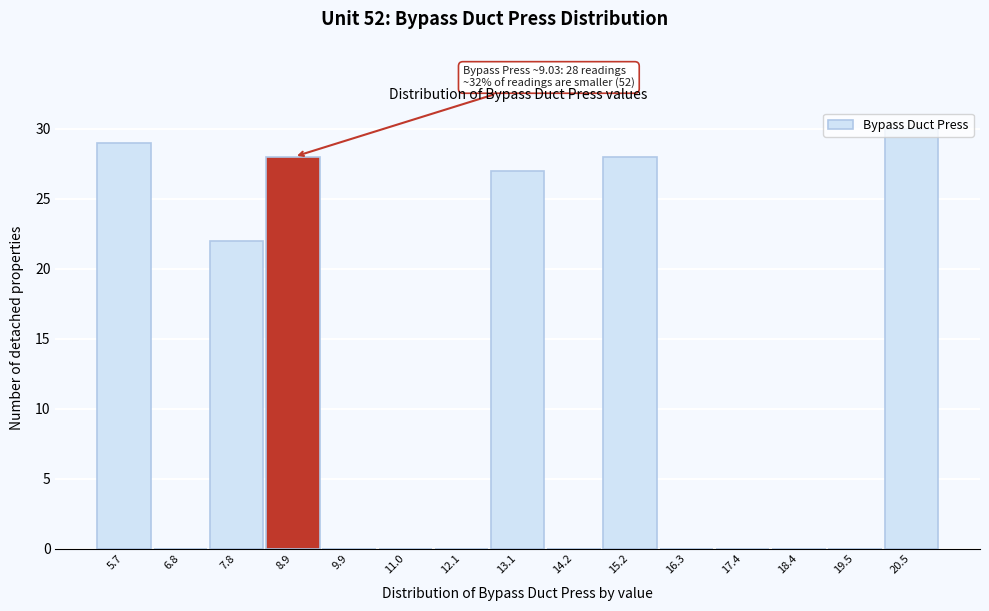

What is the sum of all values?

164